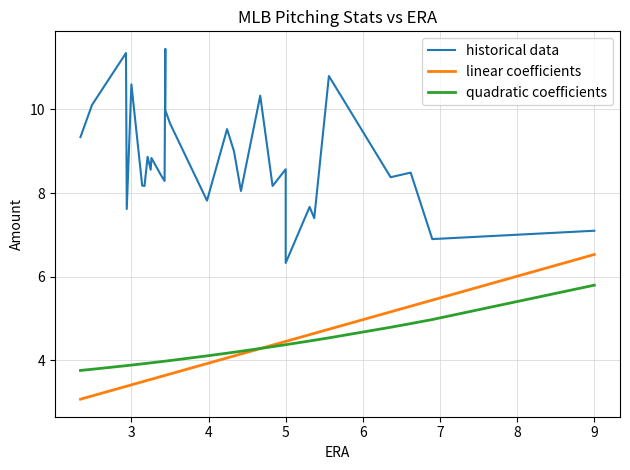

What is the maximum value for historical data?

11.4